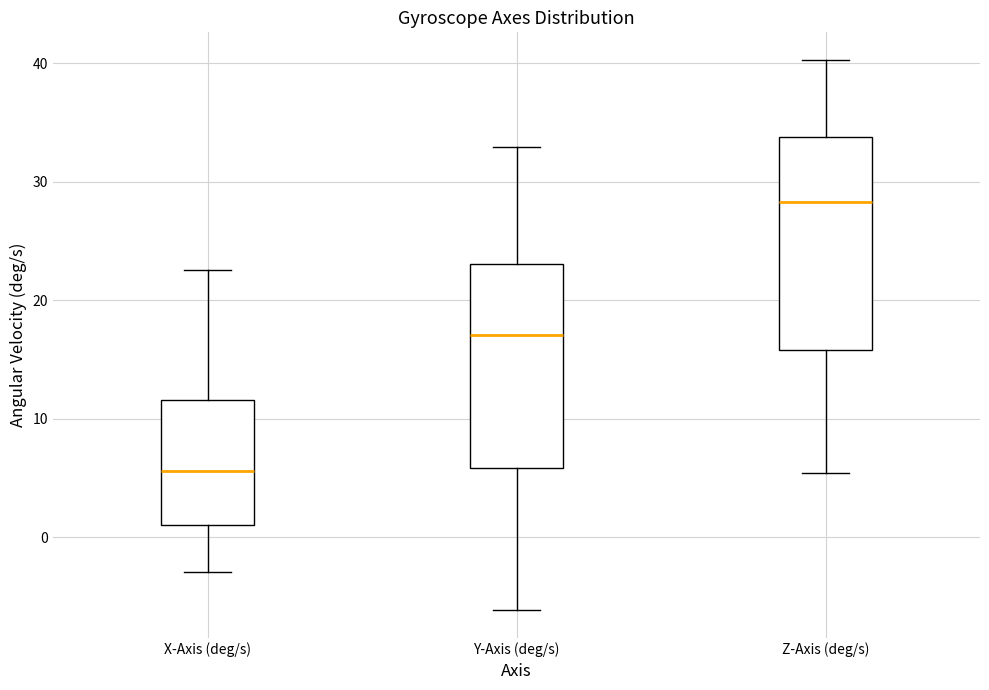

Which box has the lowest median line?

X-Axis (deg/s)